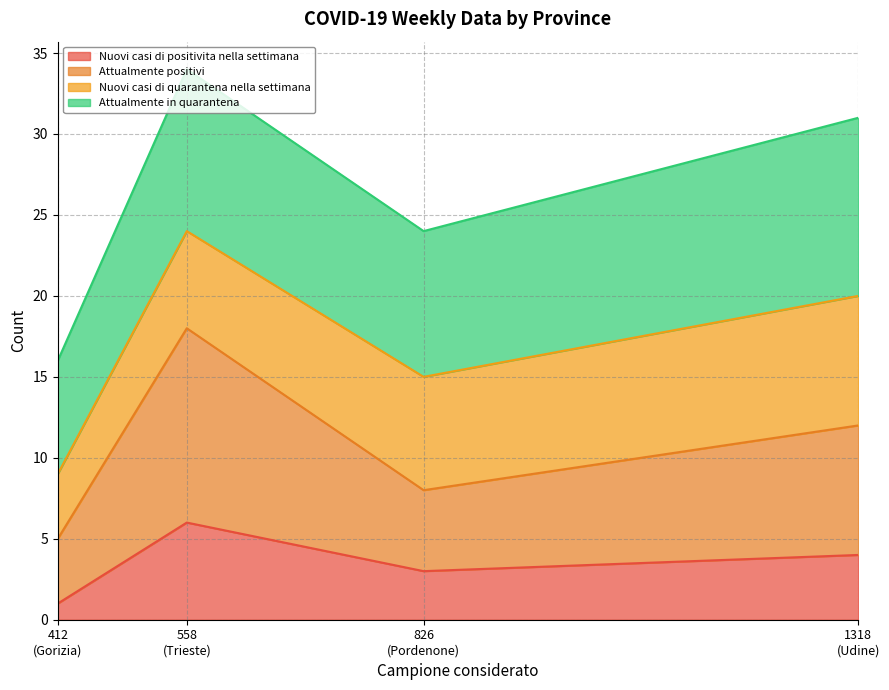

What is the maximum value for Nuovi casi di positivita nella settimana?

6